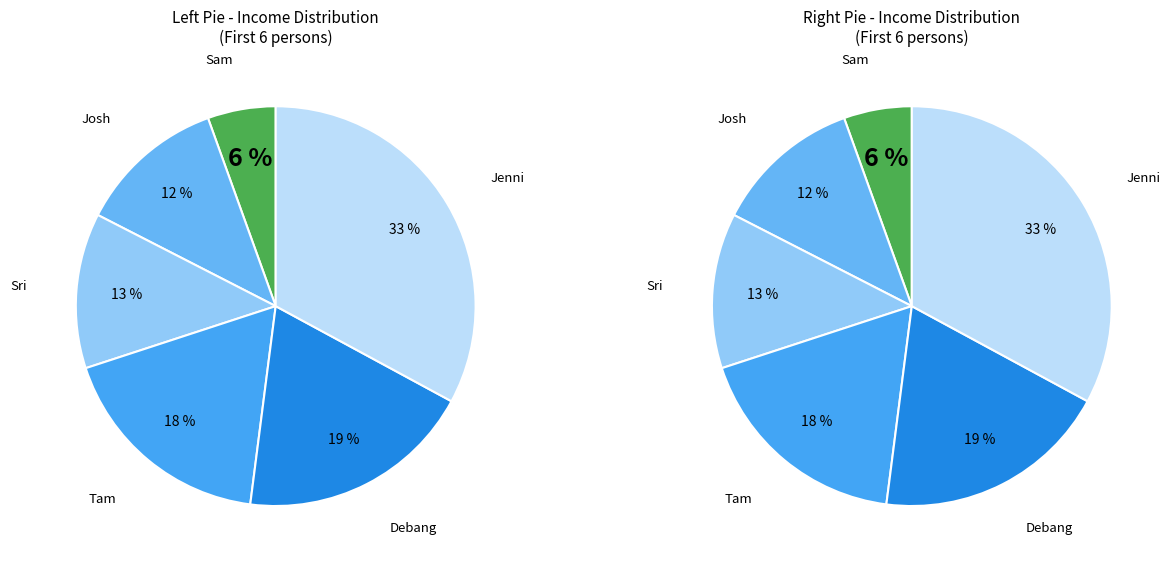

To the nearest percent, what percentage of the pie is Tam?

18%